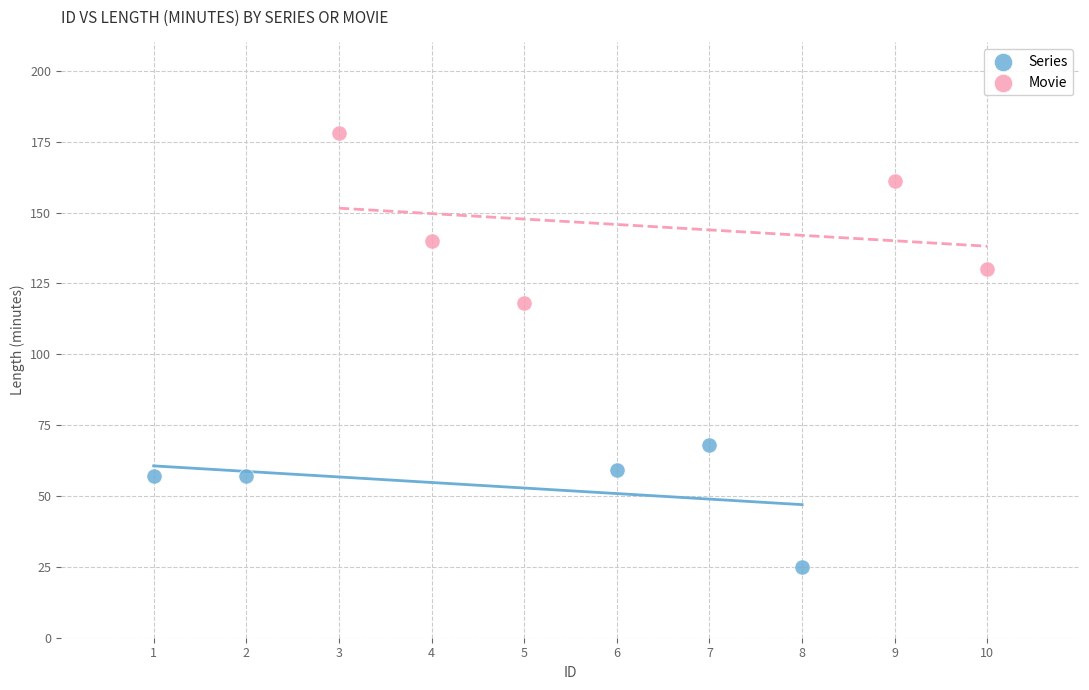

Which series has the widest spread of Y values?

Movie